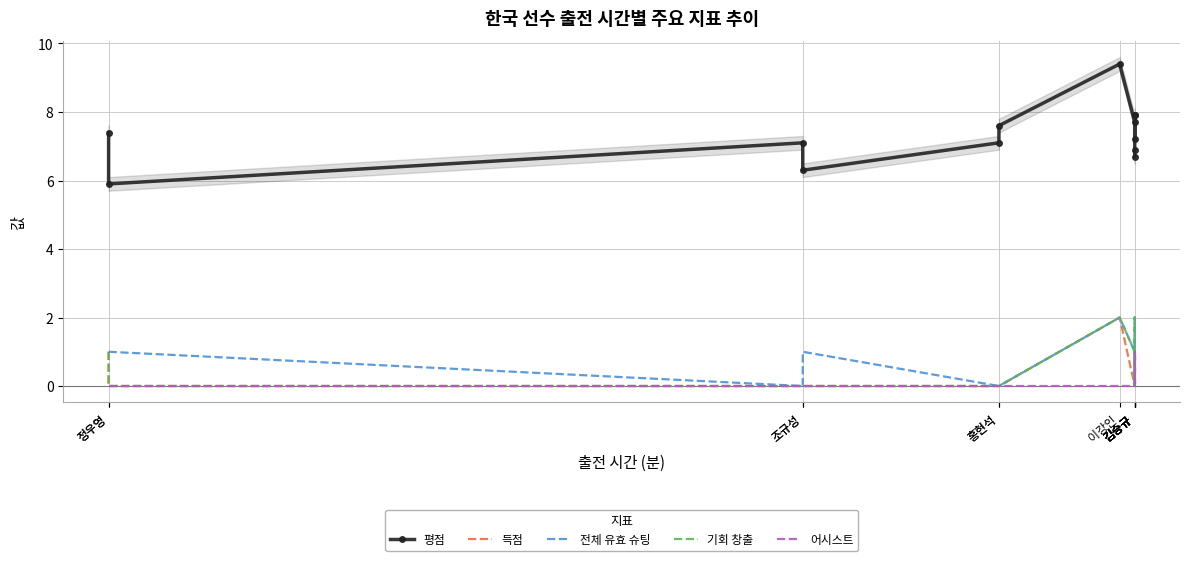

Rank the series by their maximum value, from lowest to highest.

어시스트, 득점, 전체 유효 슈팅, 기회 창출, 평점